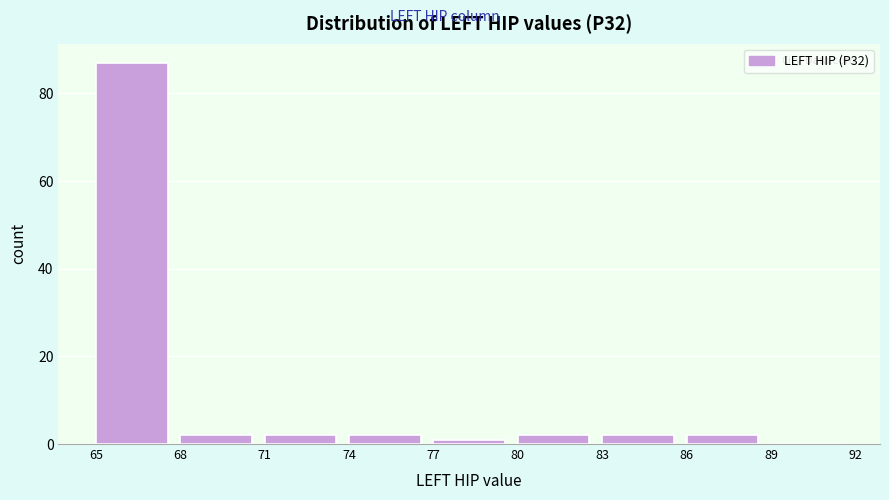

Reading left to right, list every bar in this chart as the range it spans on the x-axis followed by its height. The values are not printed on the chart, so give them approximately, as read against the axis.

65 to 68: 88
68 to 71: 2
71 to 74: 2
74 to 77: 2
77 to 80: under 2
80 to 83: 2
83 to 86: 2
86 to 89: 2
89 to 92: 0